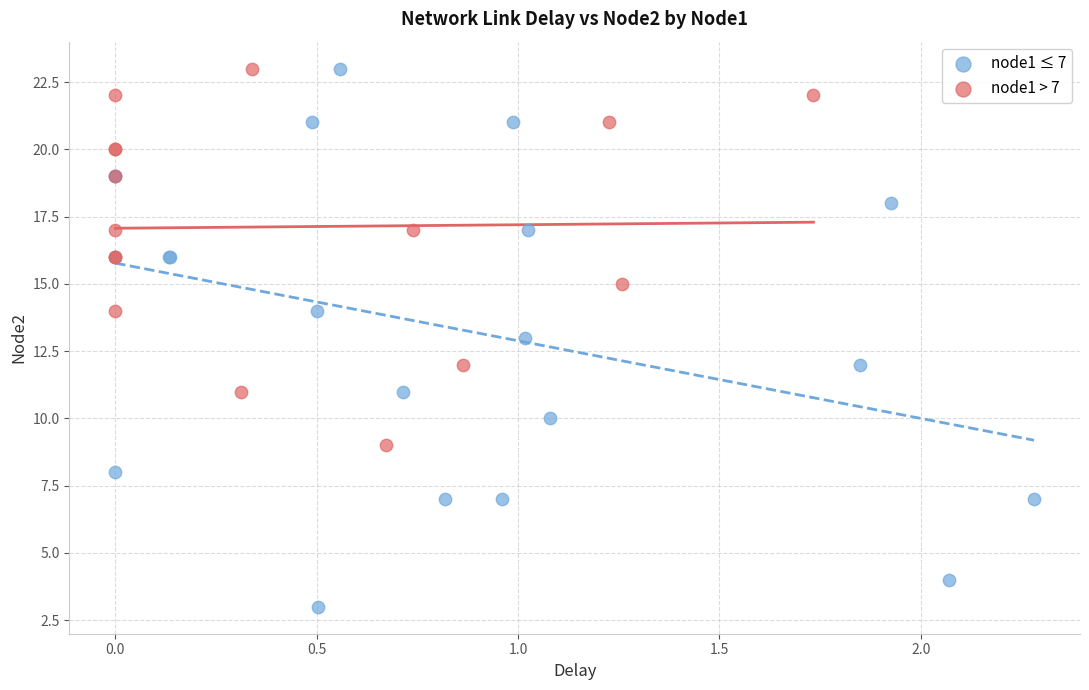

Which series contains the lowest Y value?

node1 ≤ 7